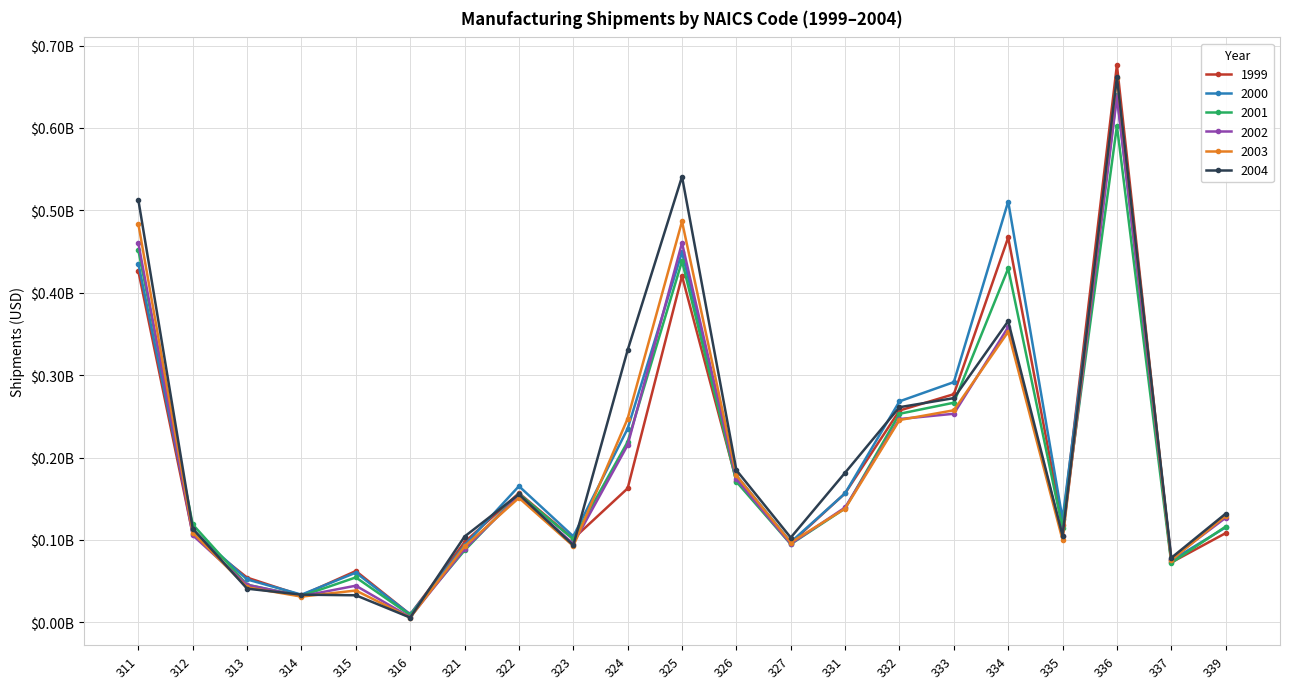

What is the value of the 2004 point at the 20th from the left?

78279000